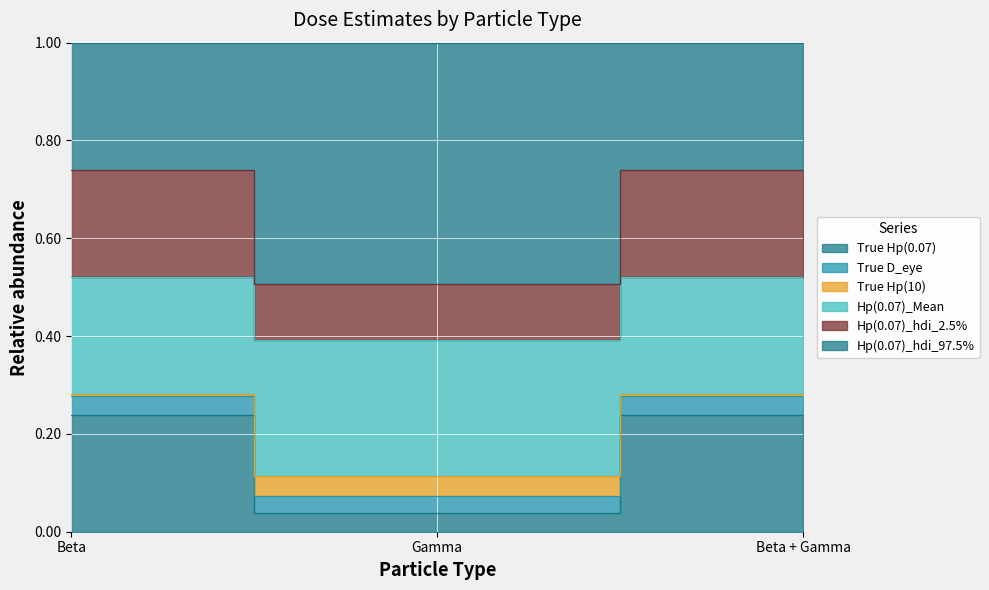

What is the value of the Hp(0.07)_Mean point at the 1st from the left?

0.5